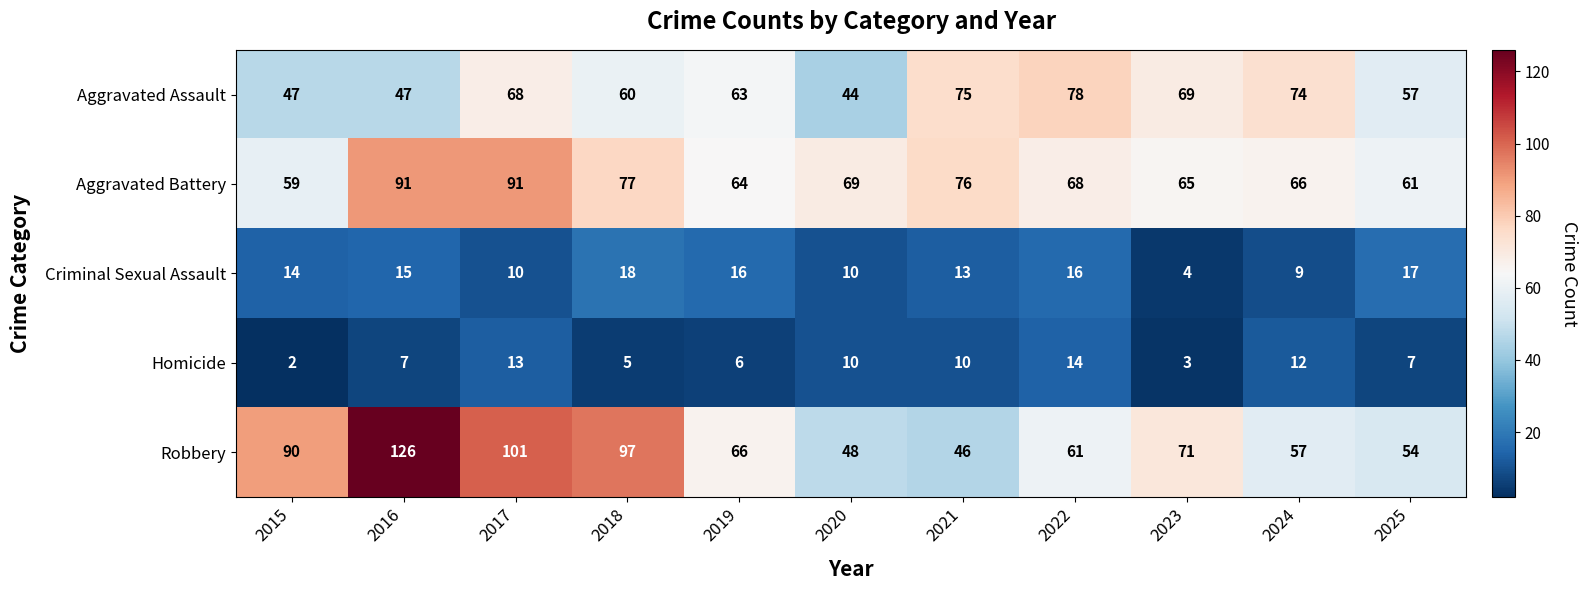

How many data points does each series have?

11